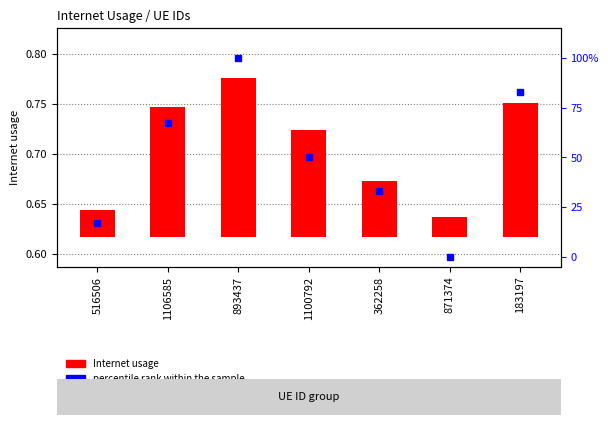

How many values in percentile rank within the sample are above zero?

6